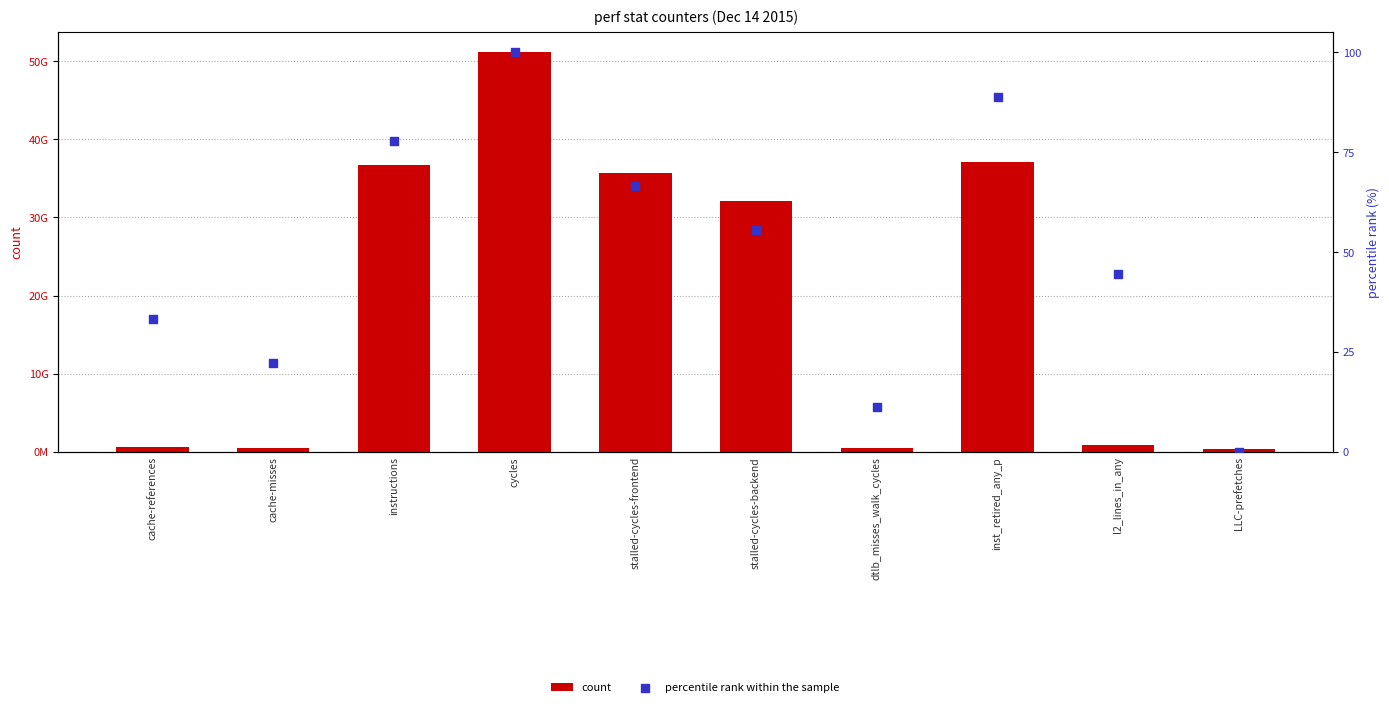

What are all the series names shown in the legend?

count, percentile rank within the sample